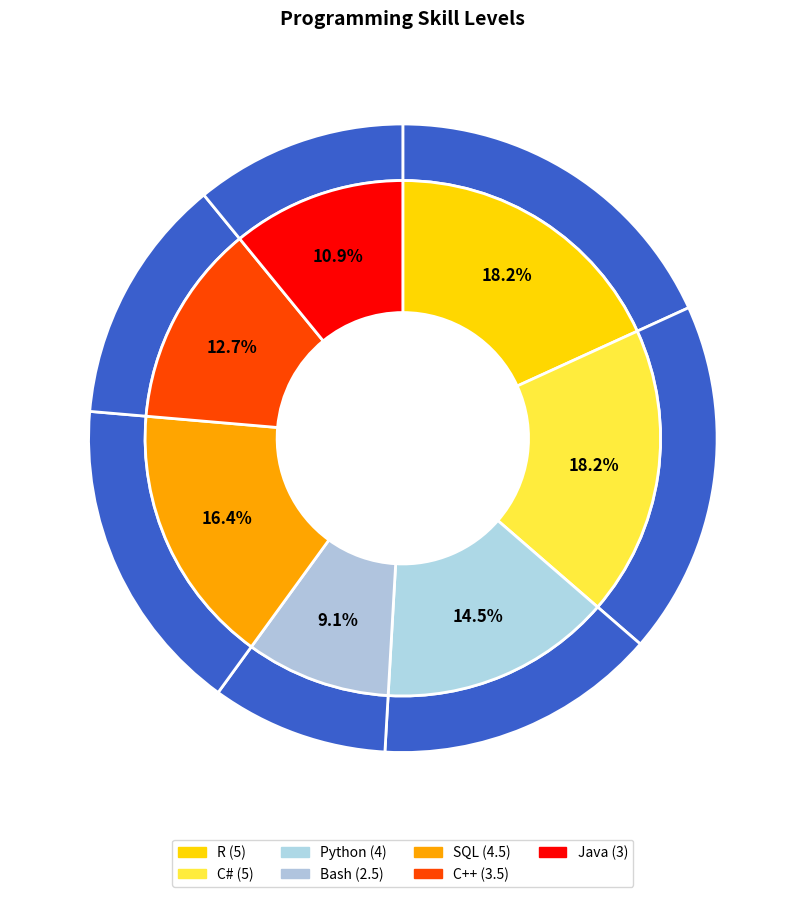

Which category has the biggest portion of the pie?

R